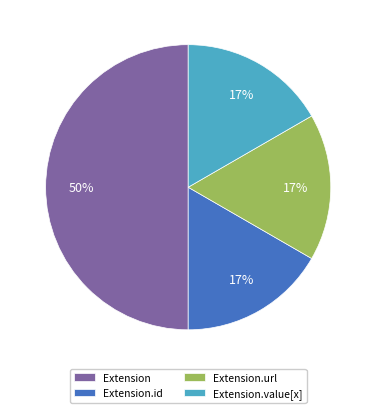

What is the largest slice in the pie chart?

Extension